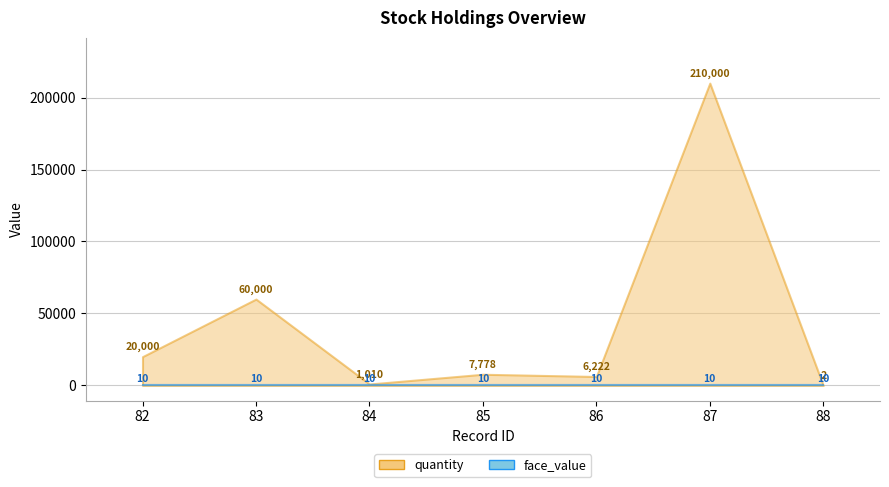

What are all the series names shown in the legend?

quantity, face_value